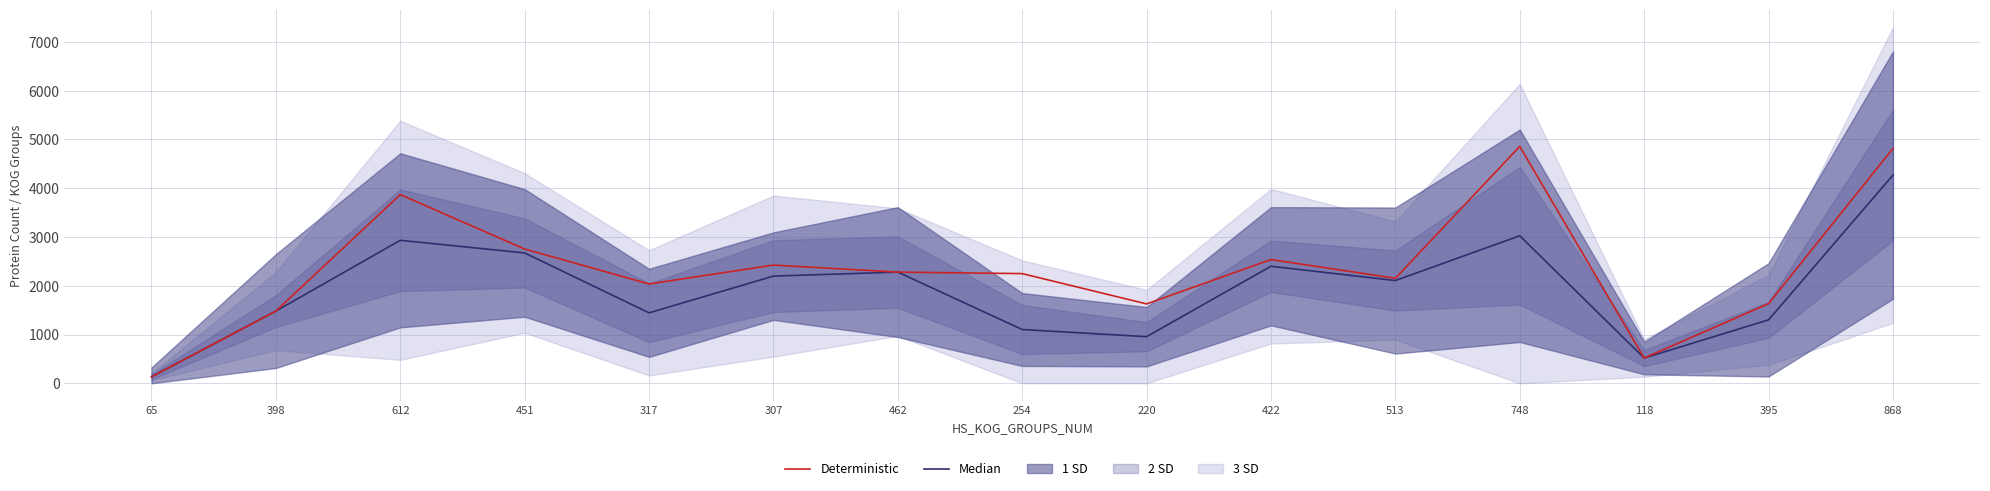

At which category is the sum across all series the highest?

868